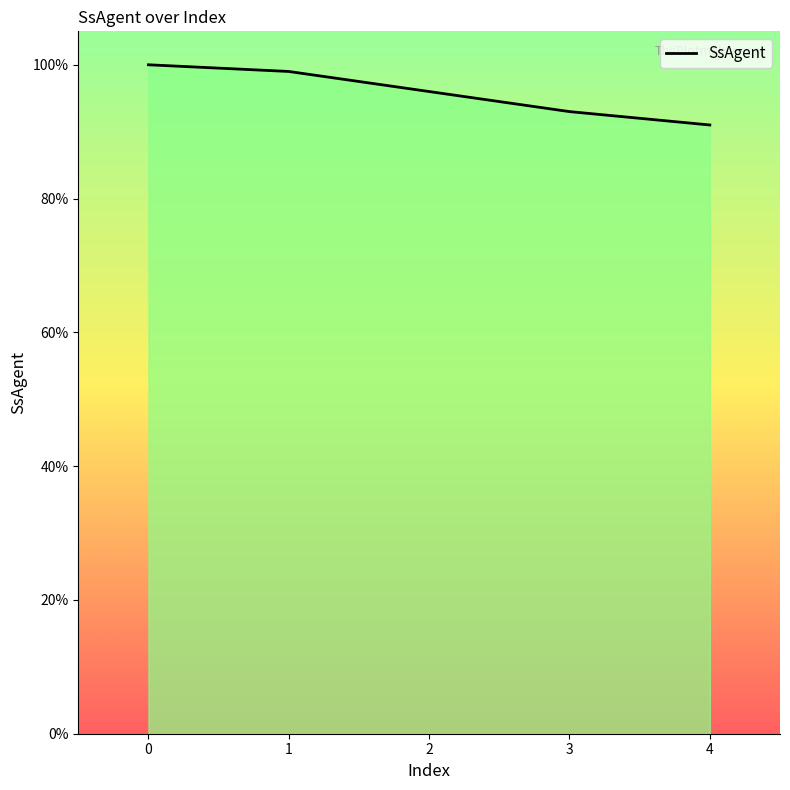

What is the greatest value displayed?

100